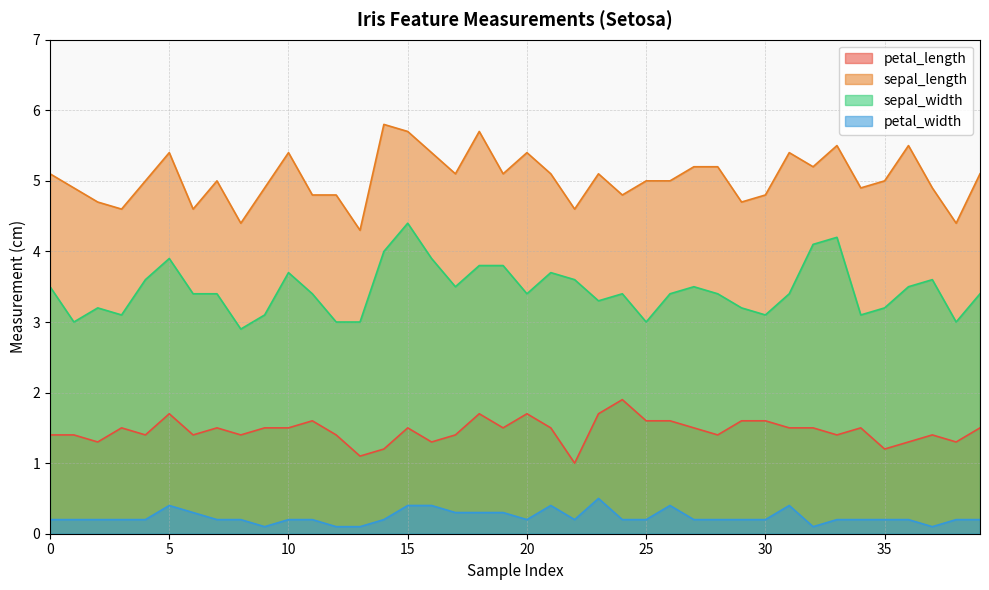

Is the value of sepal_width at 9 greater than the value of sepal_length at 8?

No